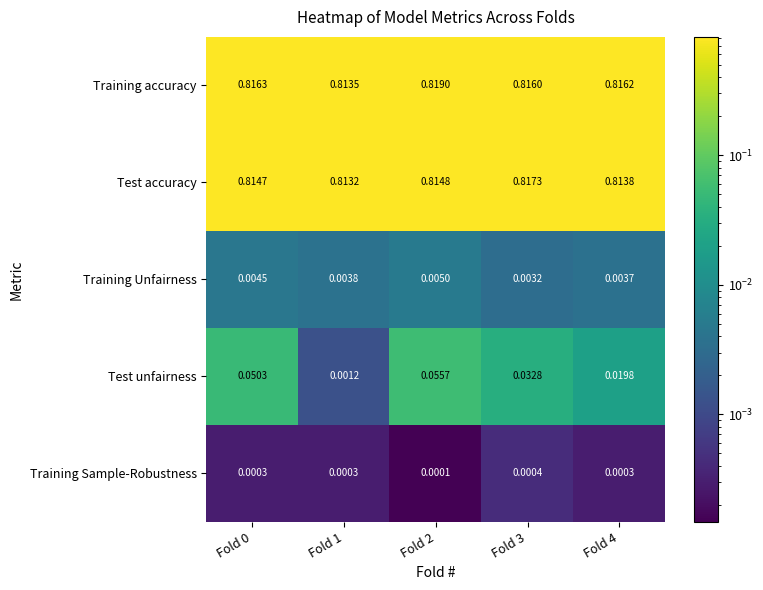

Which category has the lowest value across all series?

Fold 2